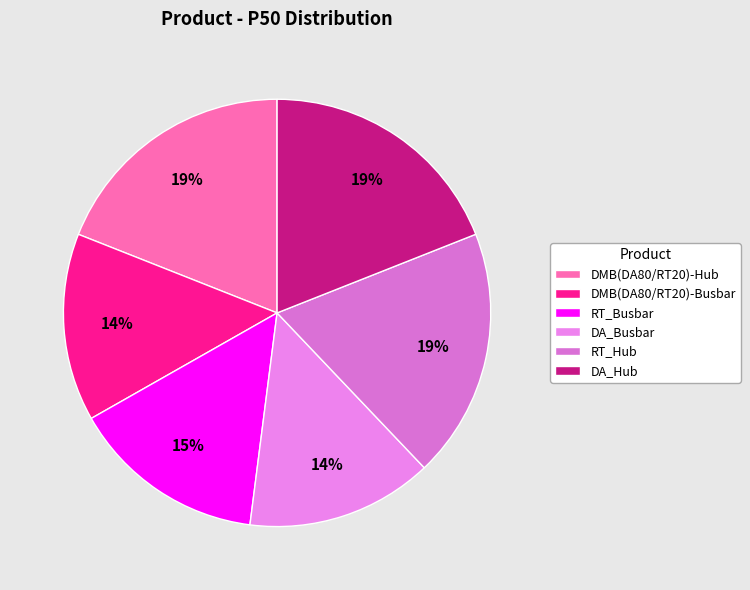

To the nearest percent, what portion does DA_Hub represent?

19%